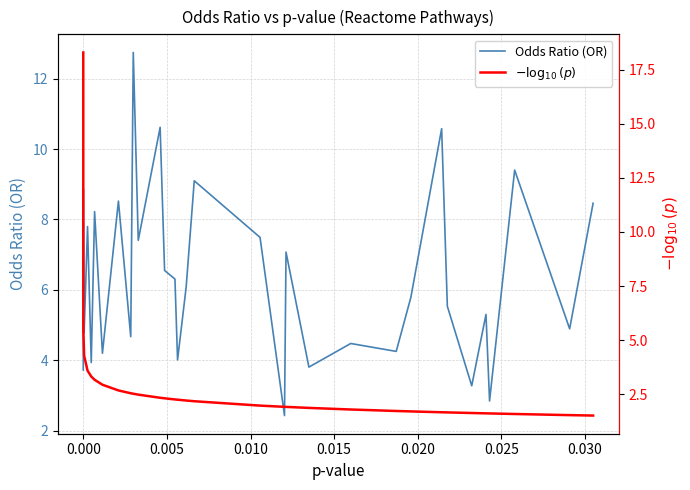

What is the smallest value displayed?

1.5